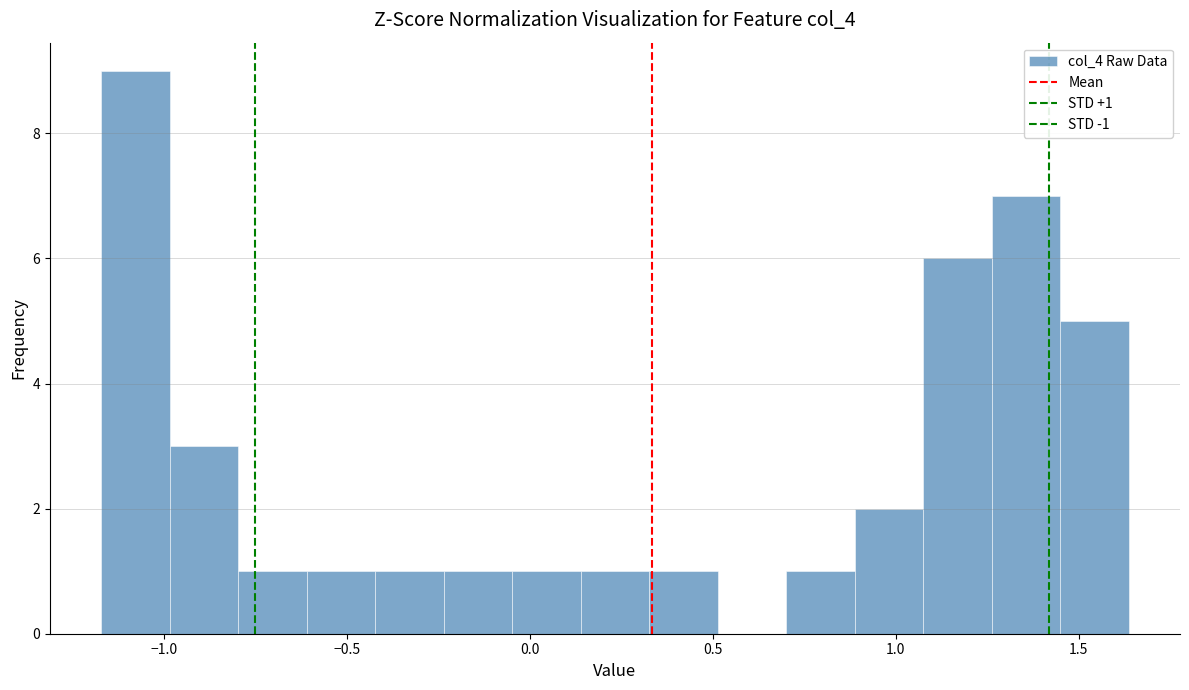

Around what value on the x-axis is the tallest bar? Give the approximate position of its centre, as read against the axis.

-1.10